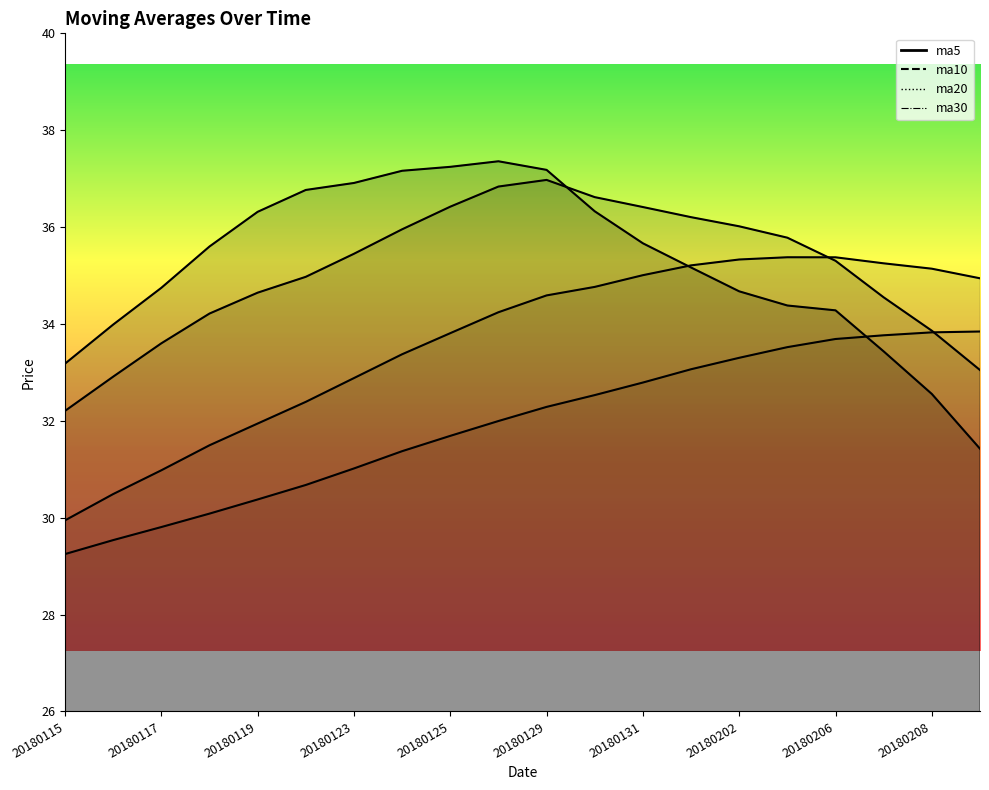

At which label is ma30 closest to 31?

20180123